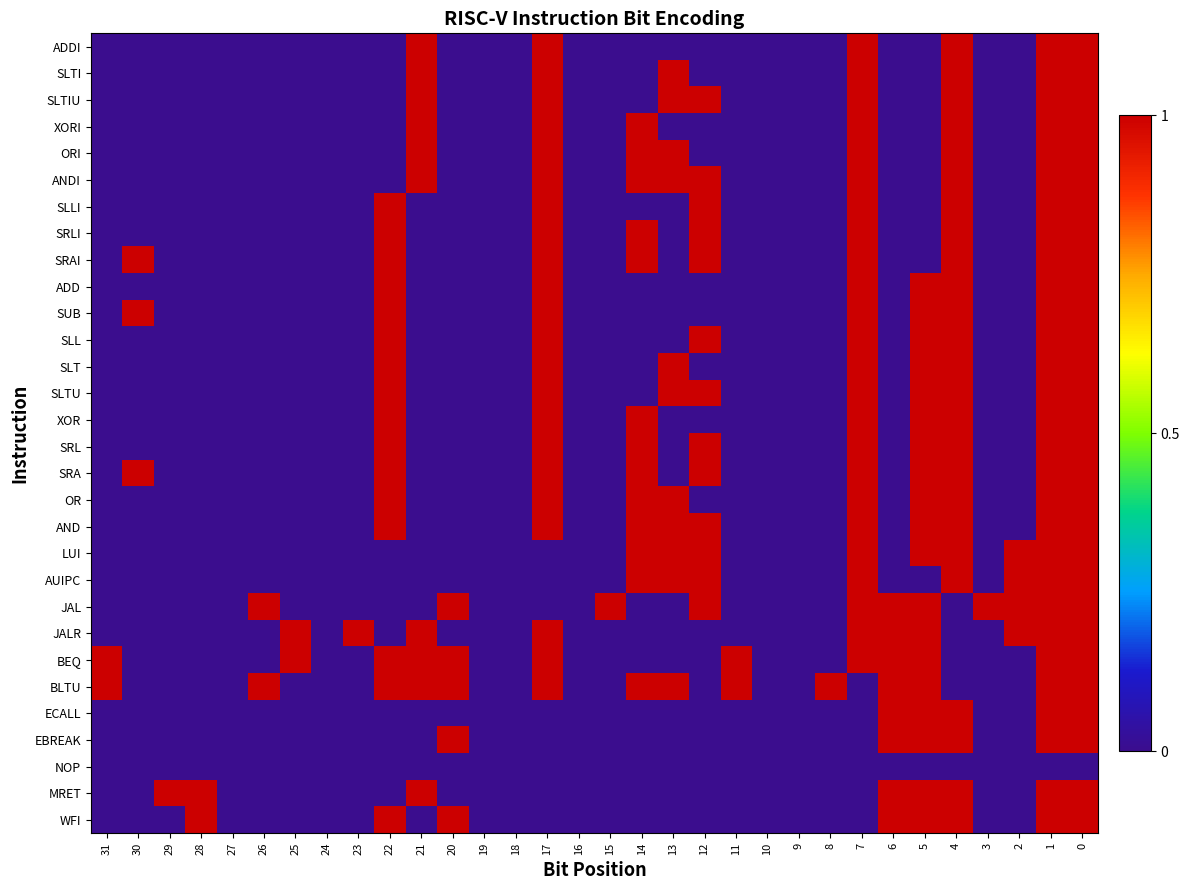

Reading left to right, transcribe all the data shown in this chart.

ADDI: 31=0	30=0	29=0	28=0	27=0	26=0	25=0	24=0	23=0	22=0	21=1	20=0	19=0	18=0	17=1	16=0	15=0	14=0	13=0	12=0	11=0	10=0	9=0	8=0	7=1	6=0	5=0	4=1	3=0	2=0	1=1	0=1
SLTI: 31=0	30=0	29=0	28=0	27=0	26=0	25=0	24=0	23=0	22=0	21=1	20=0	19=0	18=0	17=1	16=0	15=0	14=0	13=1	12=0	11=0	10=0	9=0	8=0	7=1	6=0	5=0	4=1	3=0	2=0	1=1	0=1
SLTIU: 31=0	30=0	29=0	28=0	27=0	26=0	25=0	24=0	23=0	22=0	21=1	20=0	19=0	18=0	17=1	16=0	15=0	14=0	13=1	12=1	11=0	10=0	9=0	8=0	7=1	6=0	5=0	4=1	3=0	2=0	1=1	0=1
XORI: 31=0	30=0	29=0	28=0	27=0	26=0	25=0	24=0	23=0	22=0	21=1	20=0	19=0	18=0	17=1	16=0	15=0	14=1	13=0	12=0	11=0	10=0	9=0	8=0	7=1	6=0	5=0	4=1	3=0	2=0	1=1	0=1
ORI: 31=0	30=0	29=0	28=0	27=0	26=0	25=0	24=0	23=0	22=0	21=1	20=0	19=0	18=0	17=1	16=0	15=0	14=1	13=1	12=0	11=0	10=0	9=0	8=0	7=1	6=0	5=0	4=1	3=0	2=0	1=1	0=1
ANDI: 31=0	30=0	29=0	28=0	27=0	26=0	25=0	24=0	23=0	22=0	21=1	20=0	19=0	18=0	17=1	16=0	15=0	14=1	13=1	12=1	11=0	10=0	9=0	8=0	7=1	6=0	5=0	4=1	3=0	2=0	1=1	0=1
SLLI: 31=0	30=0	29=0	28=0	27=0	26=0	25=0	24=0	23=0	22=1	21=0	20=0	19=0	18=0	17=1	16=0	15=0	14=0	13=0	12=1	11=0	10=0	9=0	8=0	7=1	6=0	5=0	4=1	3=0	2=0	1=1	0=1
SRLI: 31=0	30=0	29=0	28=0	27=0	26=0	25=0	24=0	23=0	22=1	21=0	20=0	19=0	18=0	17=1	16=0	15=0	14=1	13=0	12=1	11=0	10=0	9=0	8=0	7=1	6=0	5=0	4=1	3=0	2=0	1=1	0=1
SRAI: 31=0	30=1	29=0	28=0	27=0	26=0	25=0	24=0	23=0	22=1	21=0	20=0	19=0	18=0	17=1	16=0	15=0	14=1	13=0	12=1	11=0	10=0	9=0	8=0	7=1	6=0	5=0	4=1	3=0	2=0	1=1	0=1
ADD: 31=0	30=0	29=0	28=0	27=0	26=0	25=0	24=0	23=0	22=1	21=0	20=0	19=0	18=0	17=1	16=0	15=0	14=0	13=0	12=0	11=0	10=0	9=0	8=0	7=1	6=0	5=1	4=1	3=0	2=0	1=1	0=1
SUB: 31=0	30=1	29=0	28=0	27=0	26=0	25=0	24=0	23=0	22=1	21=0	20=0	19=0	18=0	17=1	16=0	15=0	14=0	13=0	12=0	11=0	10=0	9=0	8=0	7=1	6=0	5=1	4=1	3=0	2=0	1=1	0=1
SLL: 31=0	30=0	29=0	28=0	27=0	26=0	25=0	24=0	23=0	22=1	21=0	20=0	19=0	18=0	17=1	16=0	15=0	14=0	13=0	12=1	11=0	10=0	9=0	8=0	7=1	6=0	5=1	4=1	3=0	2=0	1=1	0=1
SLT: 31=0	30=0	29=0	28=0	27=0	26=0	25=0	24=0	23=0	22=1	21=0	20=0	19=0	18=0	17=1	16=0	15=0	14=0	13=1	12=0	11=0	10=0	9=0	8=0	7=1	6=0	5=1	4=1	3=0	2=0	1=1	0=1
SLTU: 31=0	30=0	29=0	28=0	27=0	26=0	25=0	24=0	23=0	22=1	21=0	20=0	19=0	18=0	17=1	16=0	15=0	14=0	13=1	12=1	11=0	10=0	9=0	8=0	7=1	6=0	5=1	4=1	3=0	2=0	1=1	0=1
XOR: 31=0	30=0	29=0	28=0	27=0	26=0	25=0	24=0	23=0	22=1	21=0	20=0	19=0	18=0	17=1	16=0	15=0	14=1	13=0	12=0	11=0	10=0	9=0	8=0	7=1	6=0	5=1	4=1	3=0	2=0	1=1	0=1
SRL: 31=0	30=0	29=0	28=0	27=0	26=0	25=0	24=0	23=0	22=1	21=0	20=0	19=0	18=0	17=1	16=0	15=0	14=1	13=0	12=1	11=0	10=0	9=0	8=0	7=1	6=0	5=1	4=1	3=0	2=0	1=1	0=1
SRA: 31=0	30=1	29=0	28=0	27=0	26=0	25=0	24=0	23=0	22=1	21=0	20=0	19=0	18=0	17=1	16=0	15=0	14=1	13=0	12=1	11=0	10=0	9=0	8=0	7=1	6=0	5=1	4=1	3=0	2=0	1=1	0=1
OR: 31=0	30=0	29=0	28=0	27=0	26=0	25=0	24=0	23=0	22=1	21=0	20=0	19=0	18=0	17=1	16=0	15=0	14=1	13=1	12=0	11=0	10=0	9=0	8=0	7=1	6=0	5=1	4=1	3=0	2=0	1=1	0=1
AND: 31=0	30=0	29=0	28=0	27=0	26=0	25=0	24=0	23=0	22=1	21=0	20=0	19=0	18=0	17=1	16=0	15=0	14=1	13=1	12=1	11=0	10=0	9=0	8=0	7=1	6=0	5=1	4=1	3=0	2=0	1=1	0=1
LUI: 31=0	30=0	29=0	28=0	27=0	26=0	25=0	24=0	23=0	22=0	21=0	20=0	19=0	18=0	17=0	16=0	15=0	14=1	13=1	12=1	11=0	10=0	9=0	8=0	7=1	6=0	5=1	4=1	3=0	2=1	1=1	0=1
AUIPC: 31=0	30=0	29=0	28=0	27=0	26=0	25=0	24=0	23=0	22=0	21=0	20=0	19=0	18=0	17=0	16=0	15=0	14=1	13=1	12=1	11=0	10=0	9=0	8=0	7=1	6=0	5=0	4=1	3=0	2=1	1=1	0=1
JAL: 31=0	30=0	29=0	28=0	27=0	26=1	25=0	24=0	23=0	22=0	21=0	20=1	19=0	18=0	17=0	16=0	15=1	14=0	13=0	12=1	11=0	10=0	9=0	8=0	7=1	6=1	5=1	4=0	3=1	2=1	1=1	0=1
JALR: 31=0	30=0	29=0	28=0	27=0	26=0	25=1	24=0	23=1	22=0	21=1	20=0	19=0	18=0	17=1	16=0	15=0	14=0	13=0	12=0	11=0	10=0	9=0	8=0	7=1	6=1	5=1	4=0	3=0	2=1	1=1	0=1
BEQ: 31=1	30=0	29=0	28=0	27=0	26=0	25=1	24=0	23=0	22=1	21=1	20=1	19=0	18=0	17=1	16=0	15=0	14=0	13=0	12=0	11=1	10=0	9=0	8=0	7=1	6=1	5=1	4=0	3=0	2=0	1=1	0=1
BLTU: 31=1	30=0	29=0	28=0	27=0	26=1	25=0	24=0	23=0	22=1	21=1	20=1	19=0	18=0	17=1	16=0	15=0	14=1	13=1	12=0	11=1	10=0	9=0	8=1	7=0	6=1	5=1	4=0	3=0	2=0	1=1	0=1
ECALL: 31=0	30=0	29=0	28=0	27=0	26=0	25=0	24=0	23=0	22=0	21=0	20=0	19=0	18=0	17=0	16=0	15=0	14=0	13=0	12=0	11=0	10=0	9=0	8=0	7=0	6=1	5=1	4=1	3=0	2=0	1=1	0=1
EBREAK: 31=0	30=0	29=0	28=0	27=0	26=0	25=0	24=0	23=0	22=0	21=0	20=1	19=0	18=0	17=0	16=0	15=0	14=0	13=0	12=0	11=0	10=0	9=0	8=0	7=0	6=1	5=1	4=1	3=0	2=0	1=1	0=1
NOP: 31=0	30=0	29=0	28=0	27=0	26=0	25=0	24=0	23=0	22=0	21=0	20=0	19=0	18=0	17=0	16=0	15=0	14=0	13=0	12=0	11=0	10=0	9=0	8=0	7=0	6=0	5=0	4=0	3=0	2=0	1=0	0=0
MRET: 31=0	30=0	29=1	28=1	27=0	26=0	25=0	24=0	23=0	22=0	21=1	20=0	19=0	18=0	17=0	16=0	15=0	14=0	13=0	12=0	11=0	10=0	9=0	8=0	7=0	6=1	5=1	4=1	3=0	2=0	1=1	0=1
WFI: 31=0	30=0	29=0	28=1	27=0	26=0	25=0	24=0	23=0	22=1	21=0	20=1	19=0	18=0	17=0	16=0	15=0	14=0	13=0	12=0	11=0	10=0	9=0	8=0	7=0	6=1	5=1	4=1	3=0	2=0	1=1	0=1